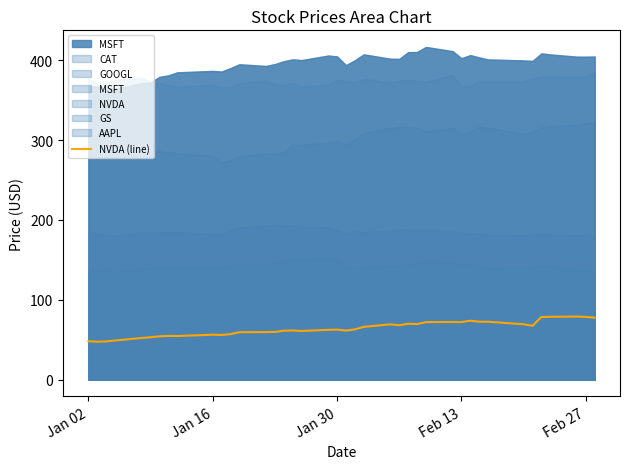

The value of NVDA (line) at Jan 02 is 48.1. True or false?

True